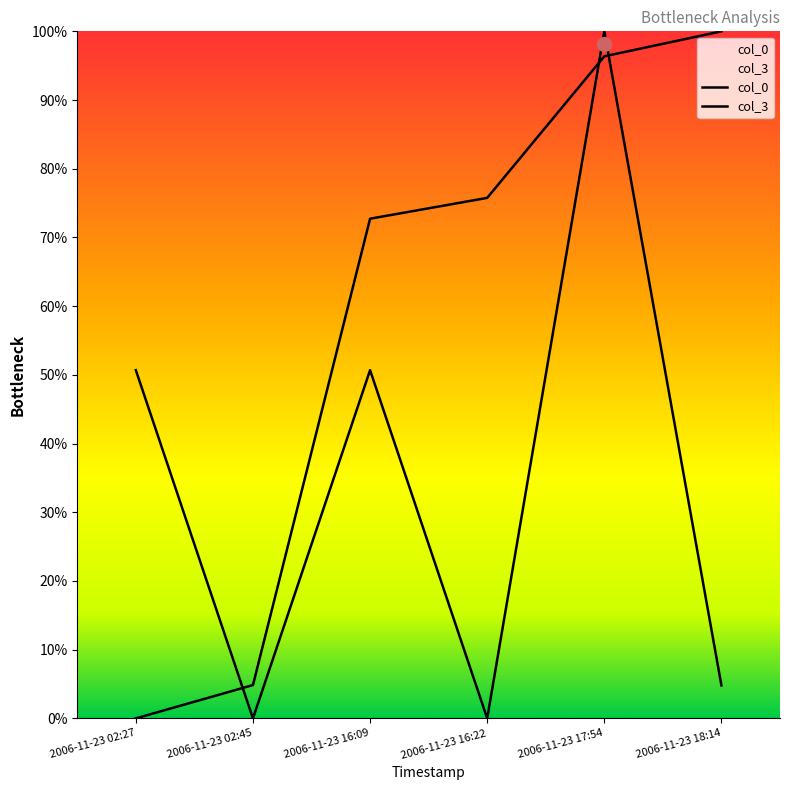

At which category is the sum across all series the highest?

2006-11-23 17:54